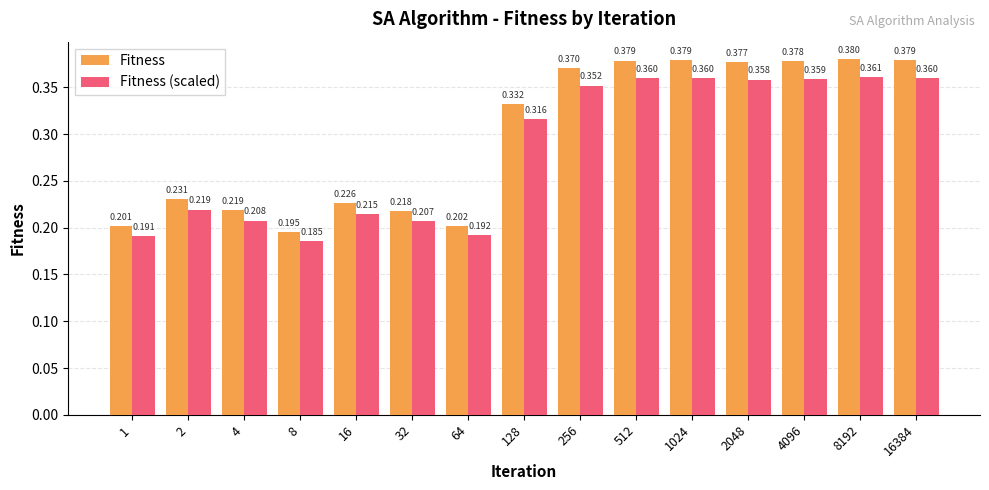

Is the value of Fitness at 128 greater than the value of Fitness (scaled) at 8?

Yes